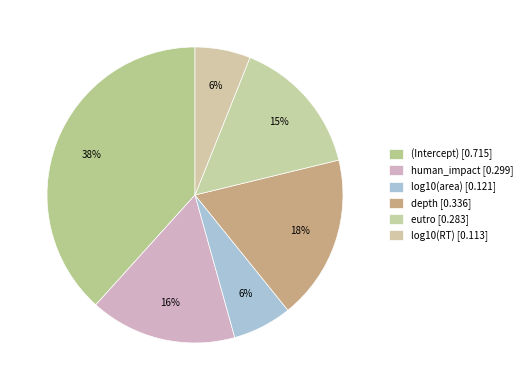

Count the number of slices in the pie.

6